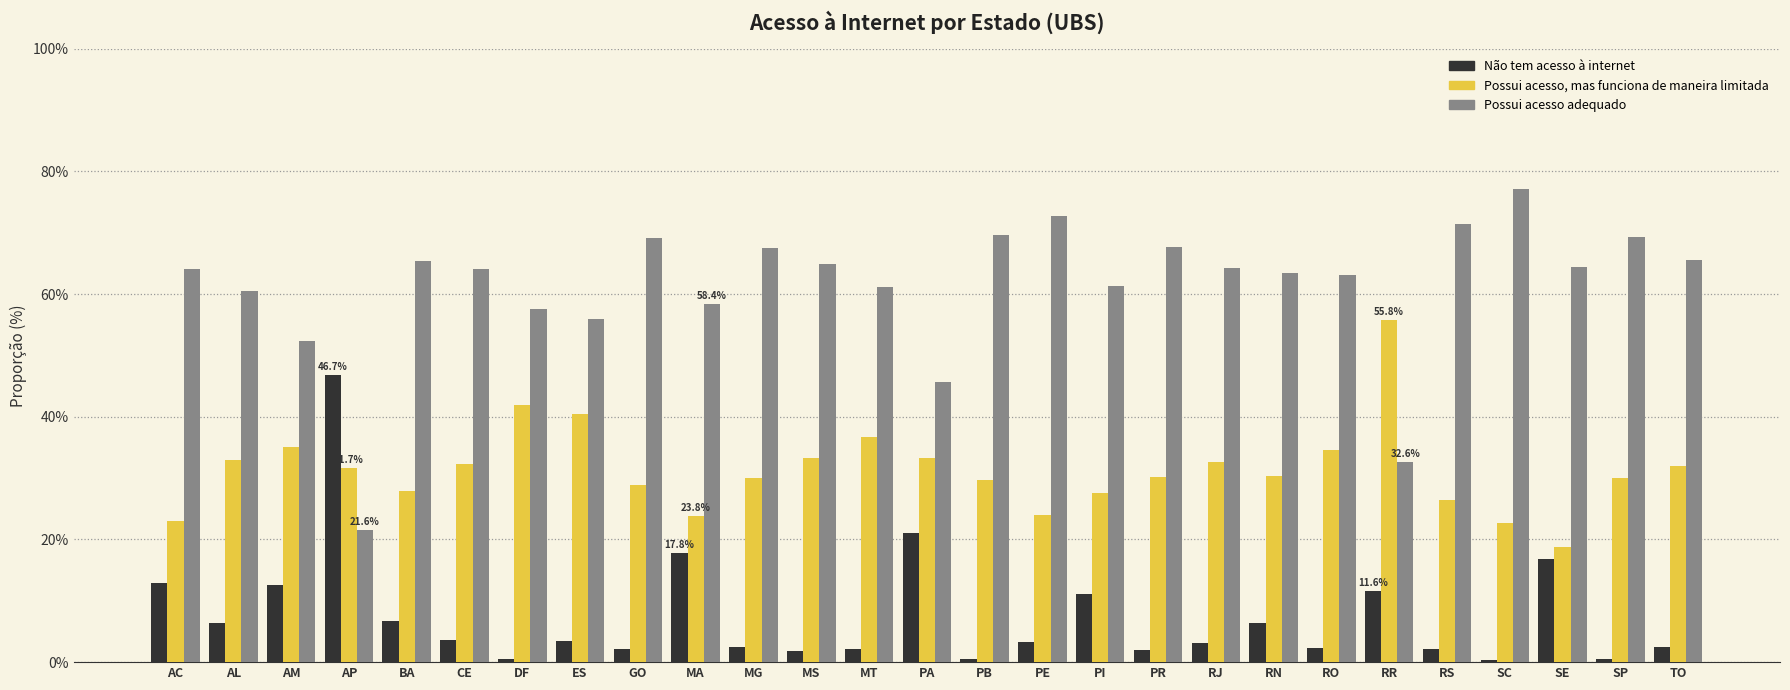

What is the total value across all series at ES?

100.0